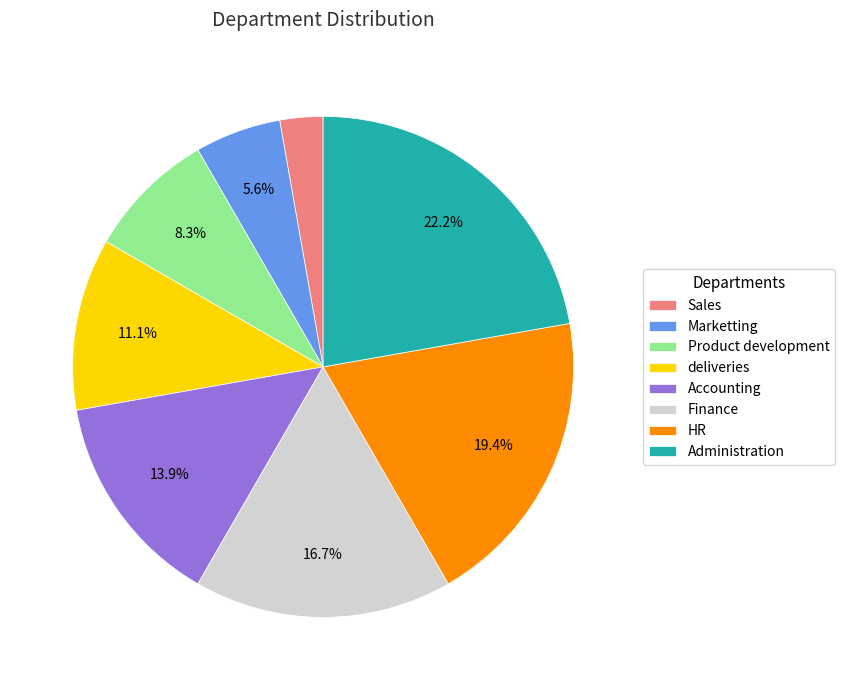

What is the ratio of the value at deliveries to the value at Administration?

0.5